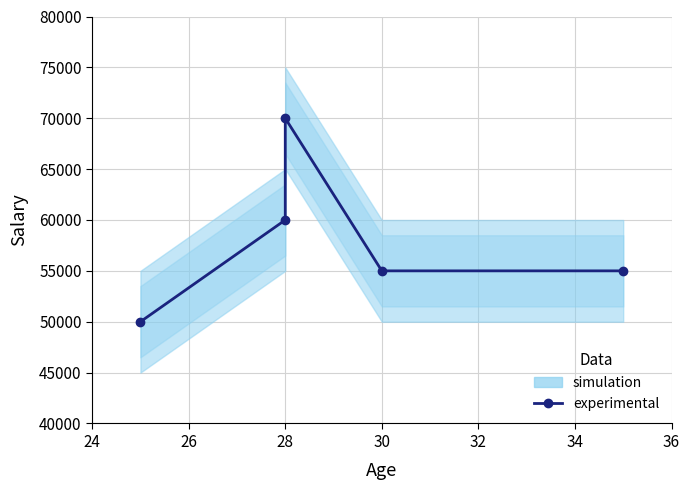

Where is the first local maximum?

28